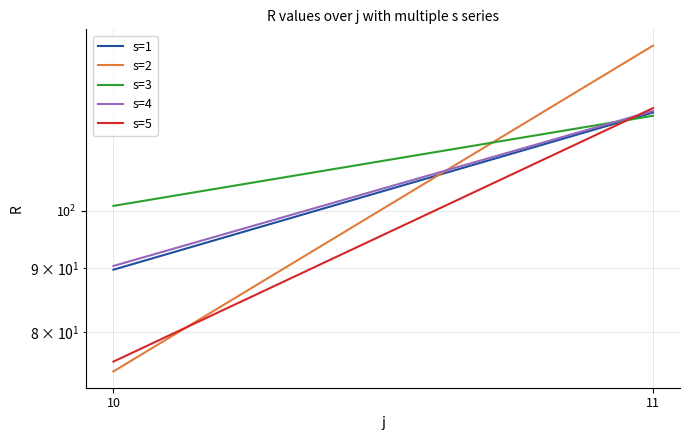

What is the difference between the s=3 values at 10 and 11?

18.2